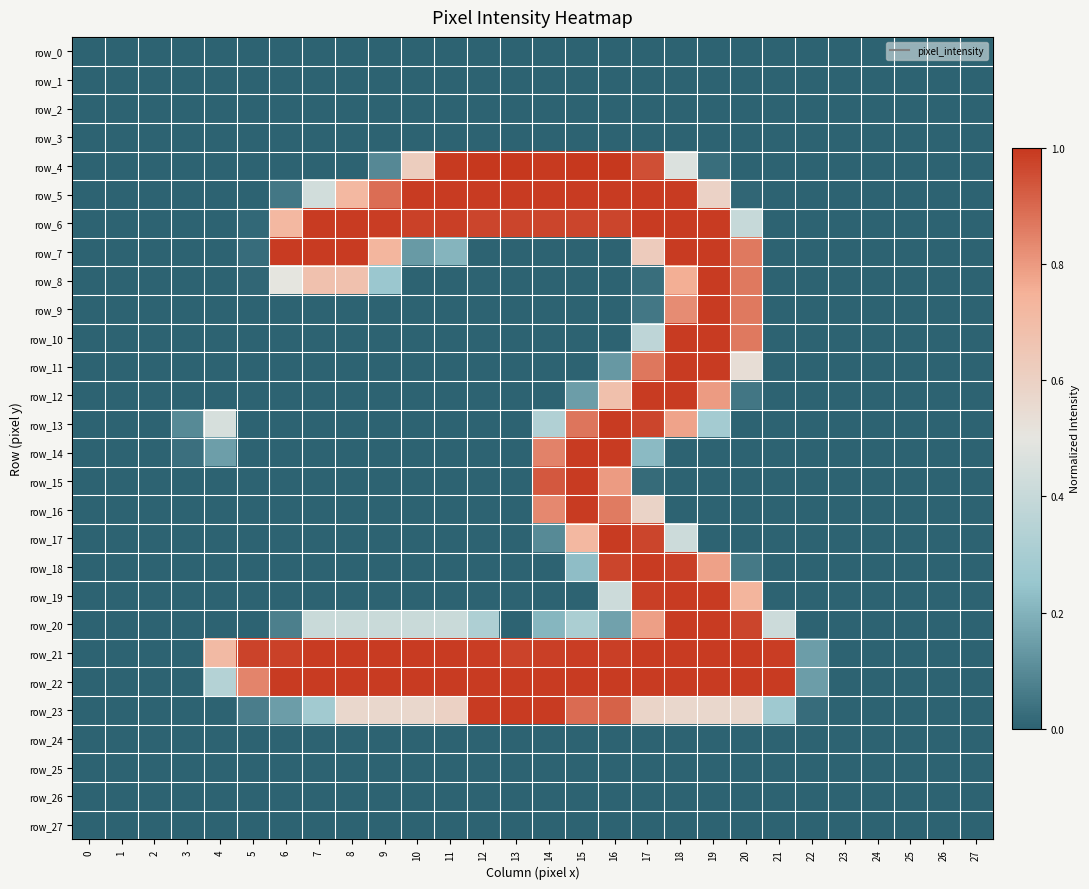

Is it true that row_13 equals 0.8 at 18?

True